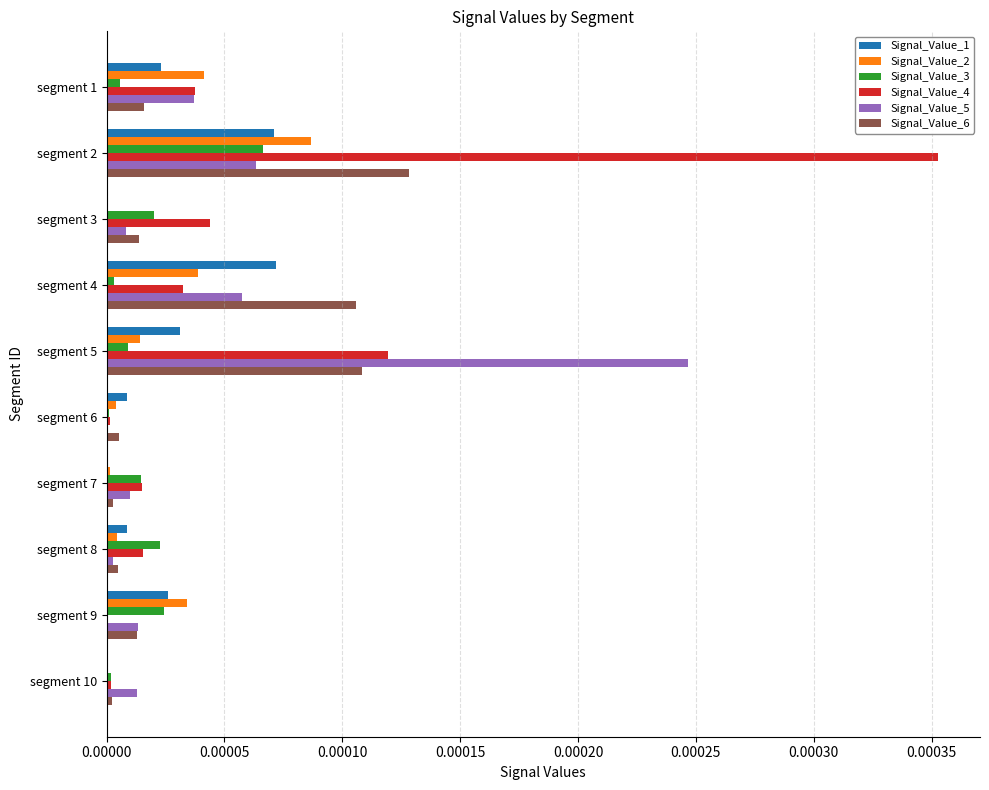

Count the number of data series in this chart.

6